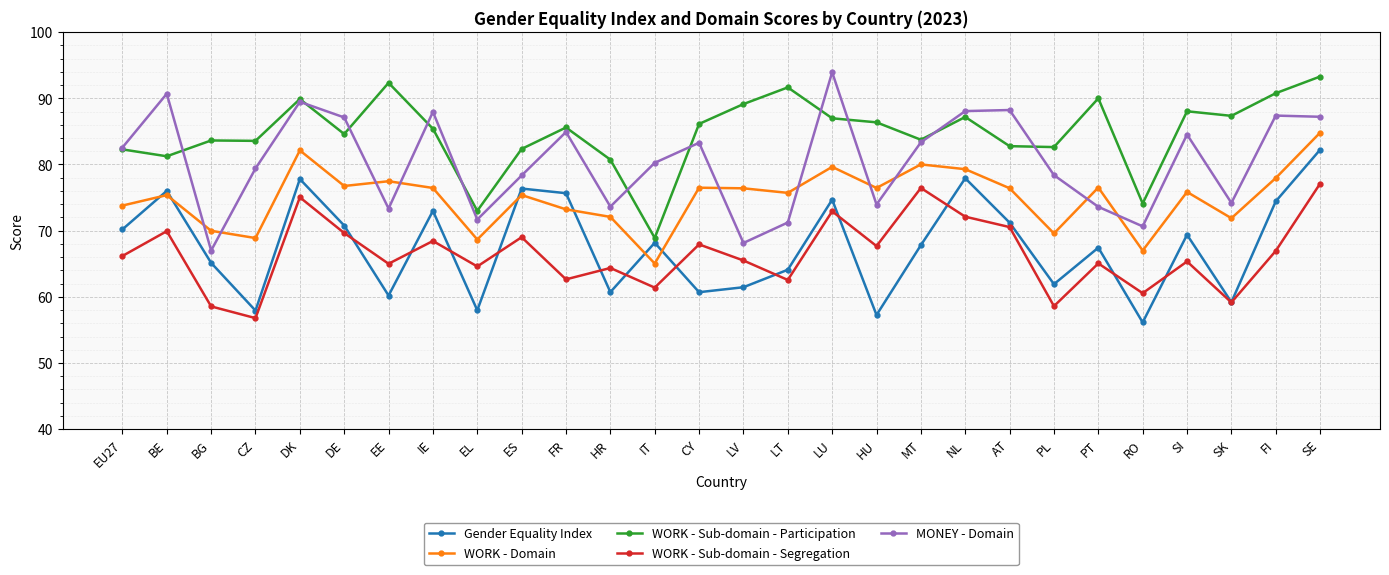

In WORK - Domain, how many points are lower than both neighbors (excluding endpoints)?

9